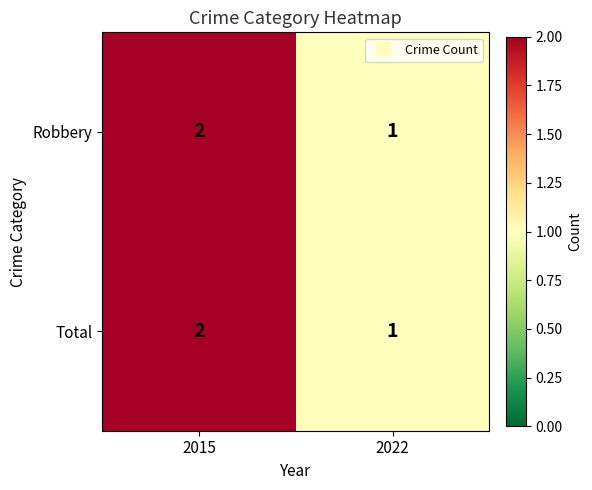

At which label is Total closest to 1?

2022